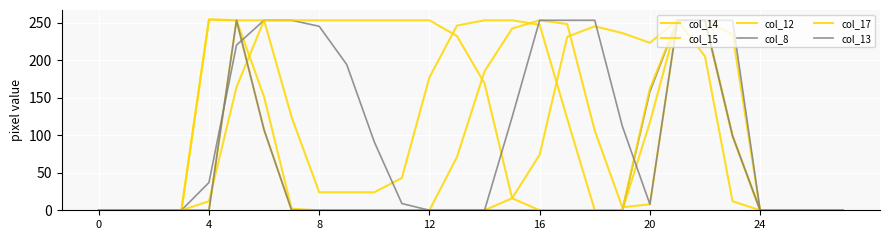

Does the chart have visible grid lines?

Yes